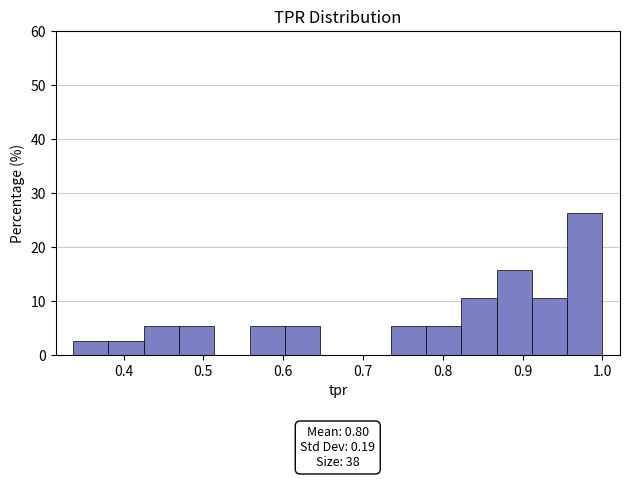

Over which range of the x-axis is the bar tallest?

0.96 to 1.00